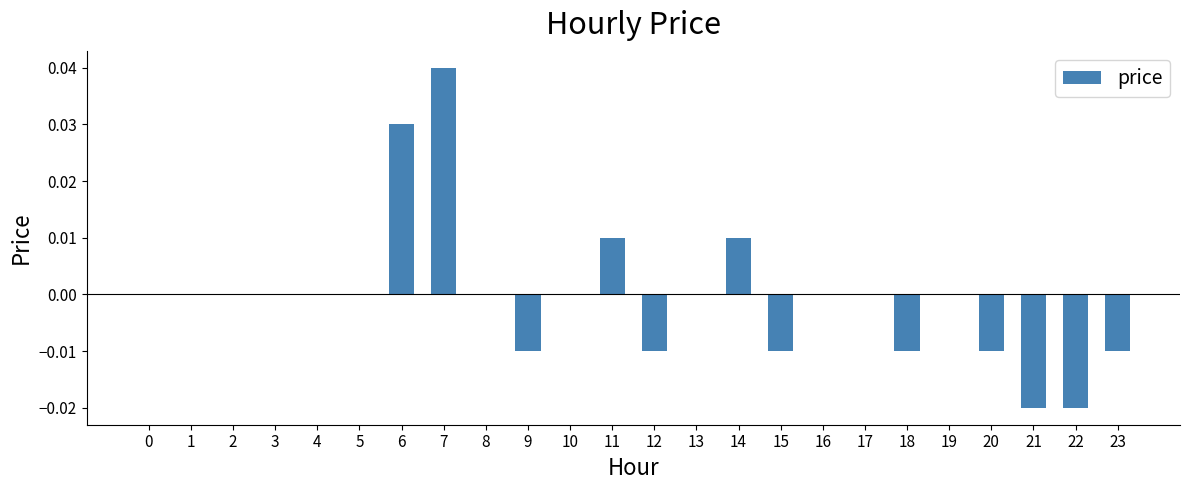

Count the number of categories in the chart.

24